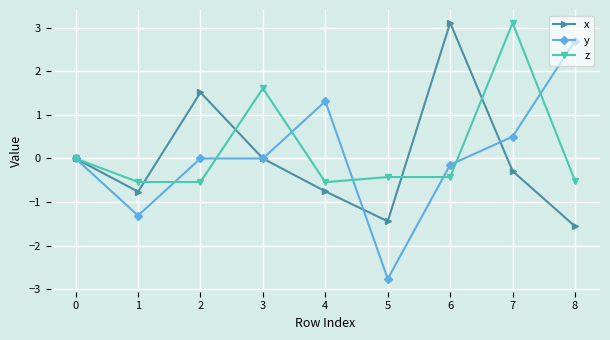

True or false: z and x intersect in this chart.

True